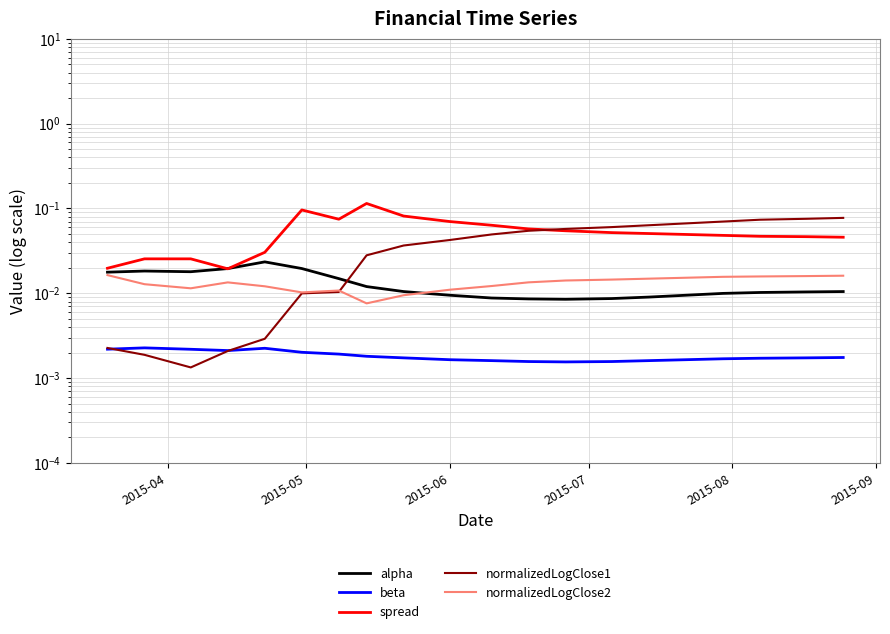

What is the greatest value displayed?

0.1